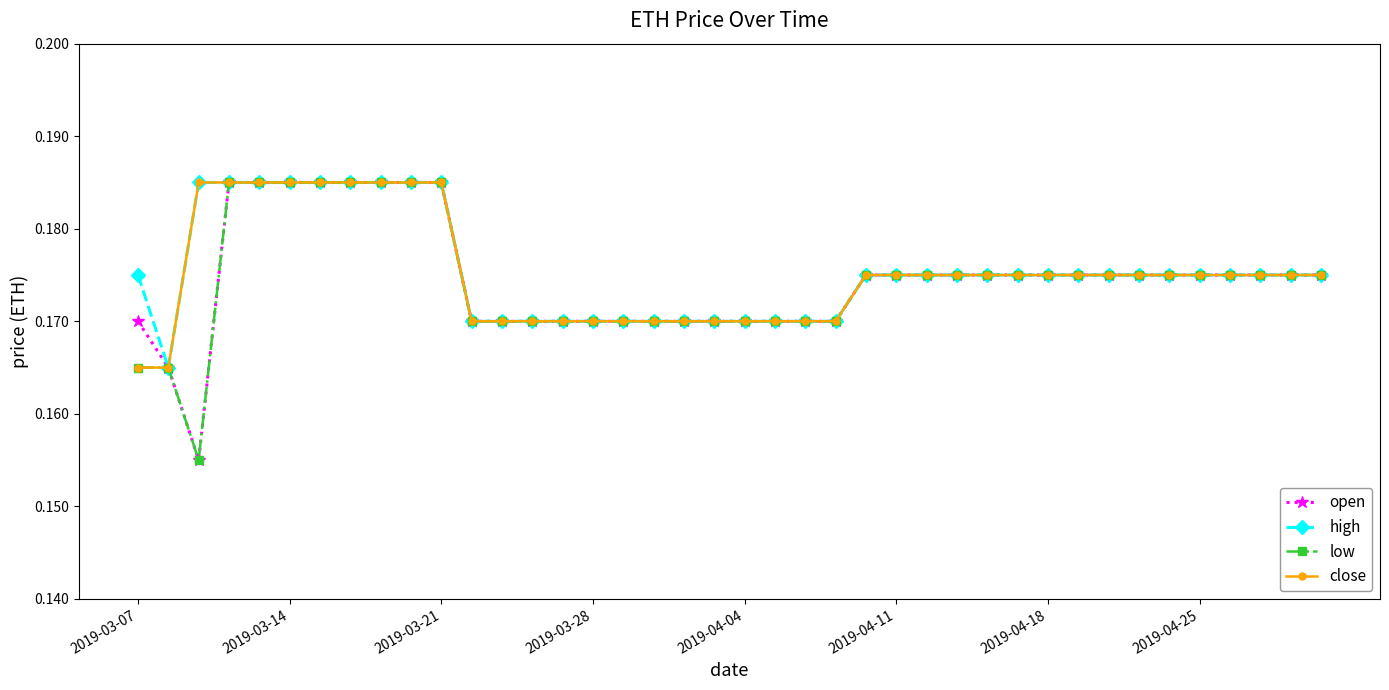

How many close values are between 0 and 1?

40